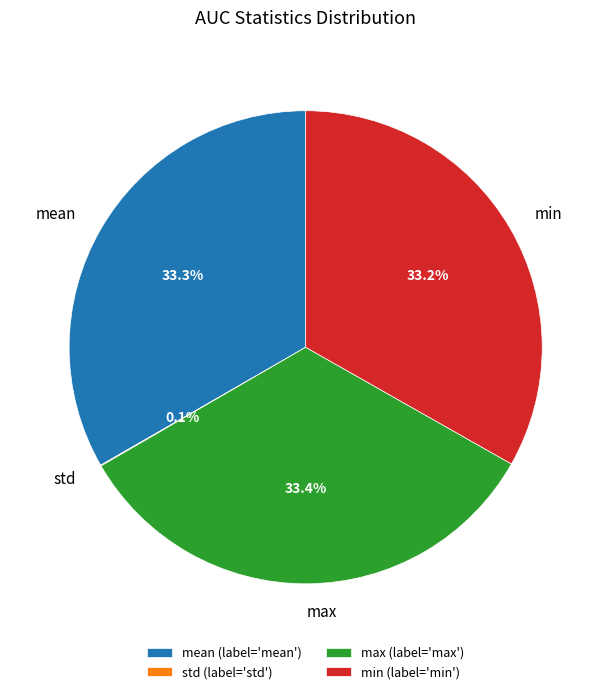

How much of the chart is everything except min?

66.8%